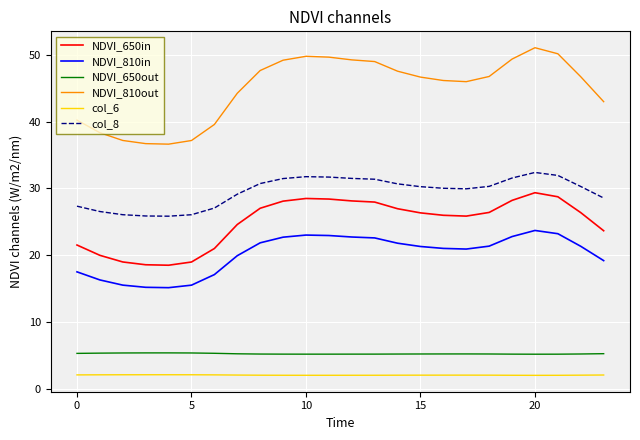

List the series in order of their peak value, highest first.

NDVI_810out, col_8, NDVI_650in, NDVI_810in, NDVI_650out, col_6